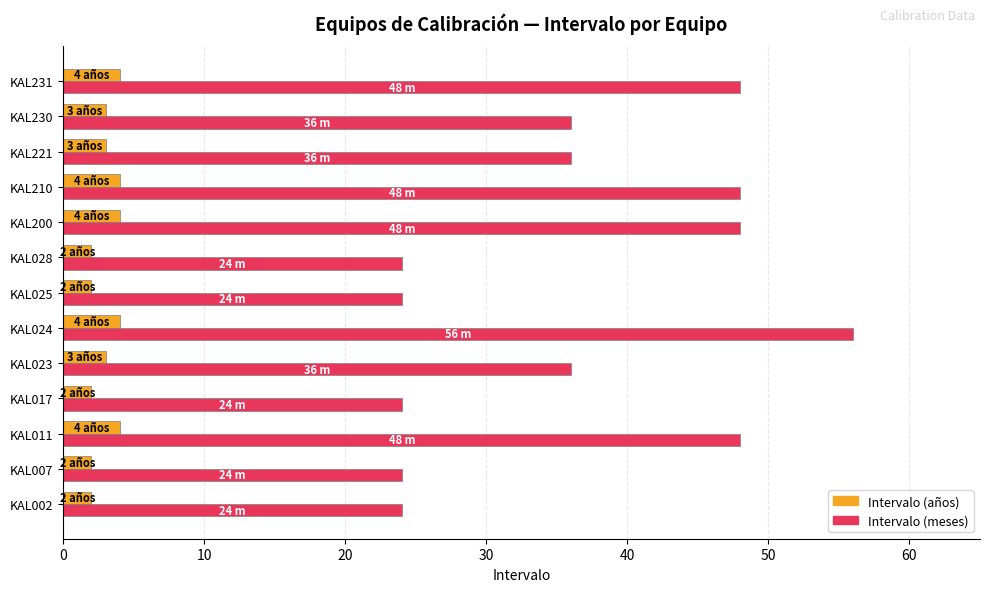

Rank the series by their maximum value, from lowest to highest.

Intervalo (años), Intervalo (meses)